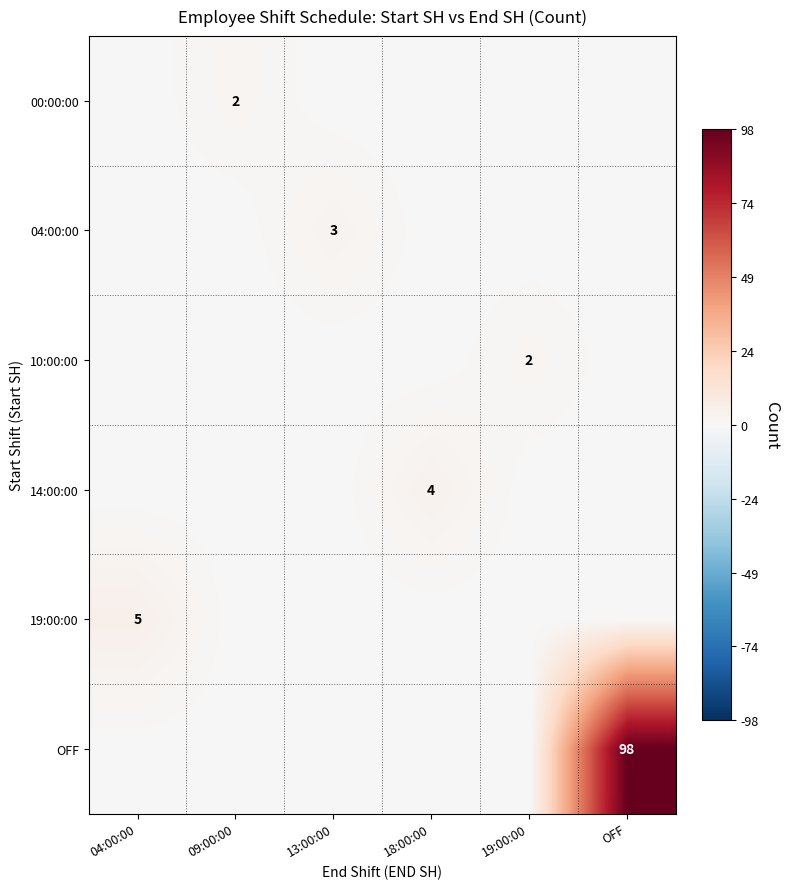

Which series has the widest spread of values?

OFF